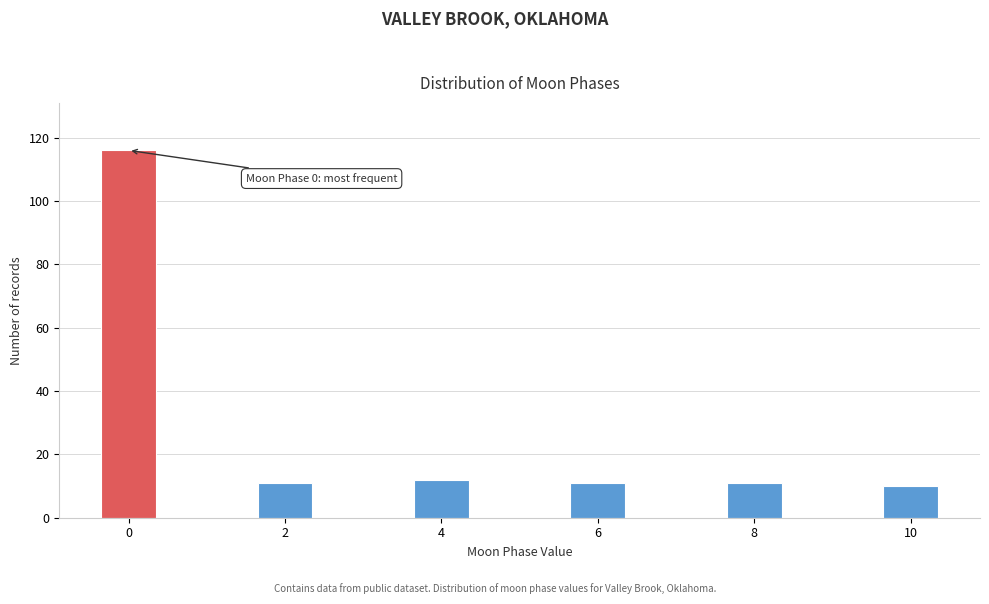

Reading right to left, extract all data points from this chart.

10=10	8=11	6=11	4=12	2=11	0=116